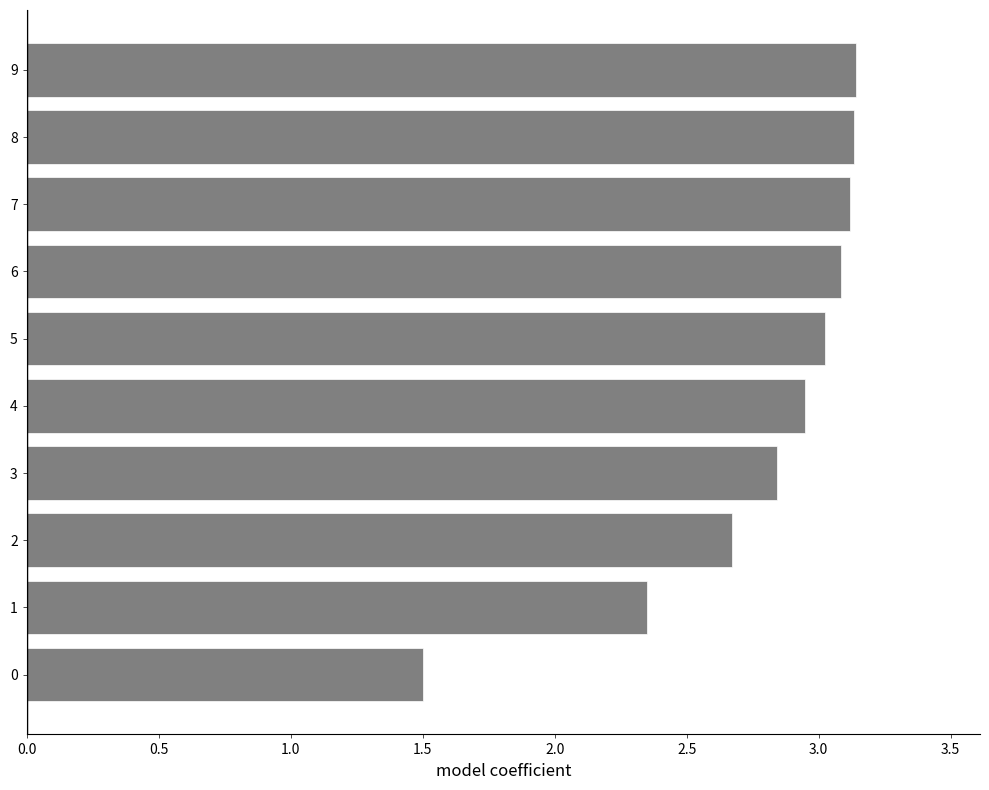

What is the difference between the maximum and minimum values?

1.6